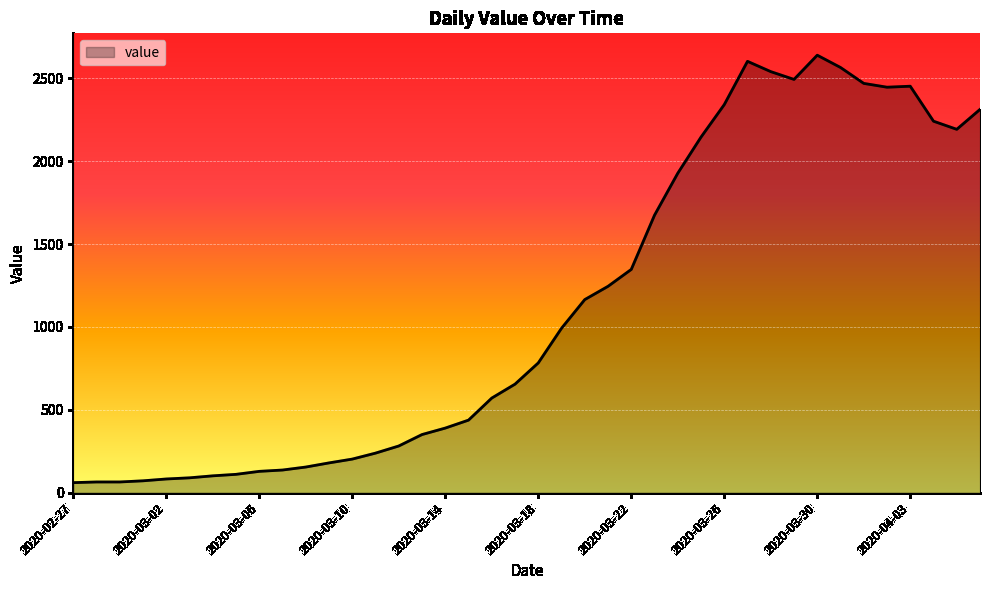

What is the difference between the maximum and second lowest values?

2574